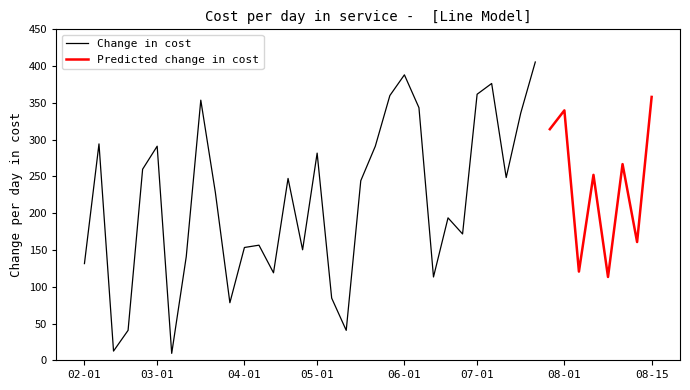

Rank the series by their maximum value, from highest to lowest.

Change in cost, Predicted change in cost